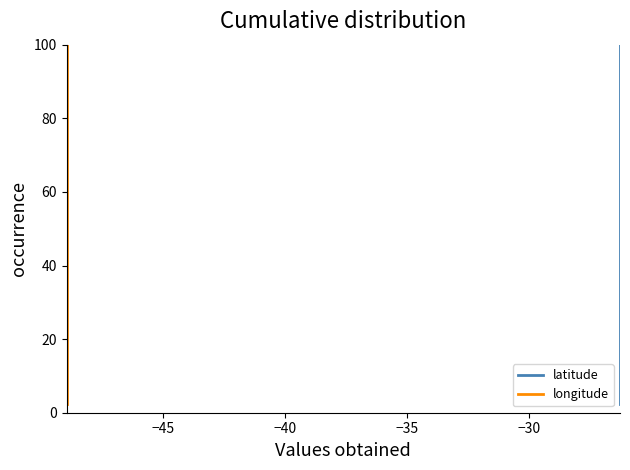

How many data points in latitude are less than 52?

20